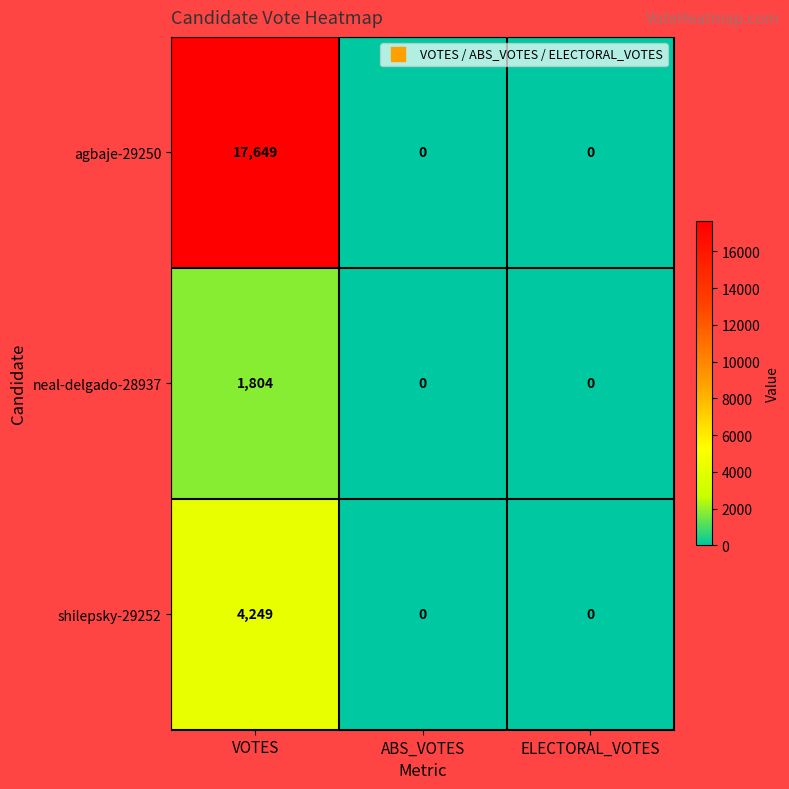

Rank the series by their maximum value, from highest to lowest.

agbaje-29250, shilepsky-29252, neal-delgado-28937